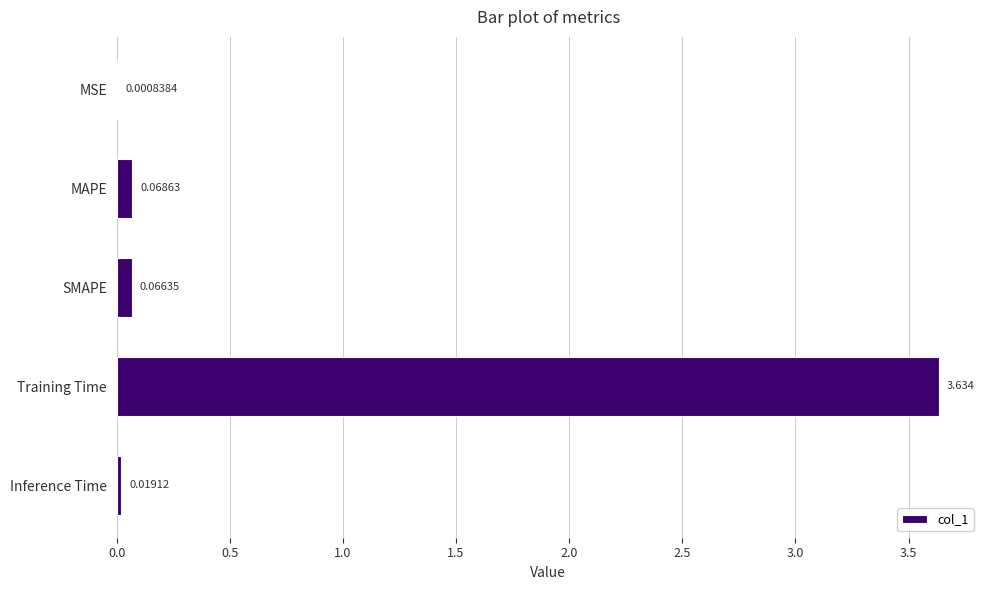

Which label corresponds to the largest value in the chart?

Training Time